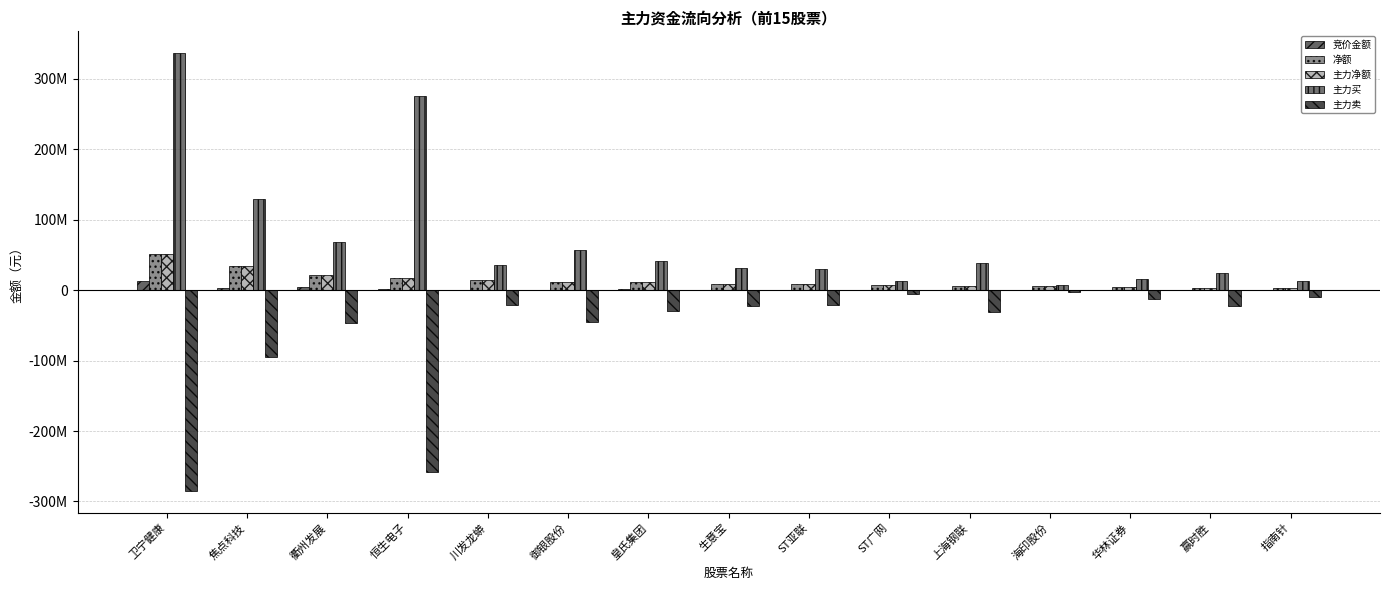

What is the average value of the 主力卖 series?

-60599029